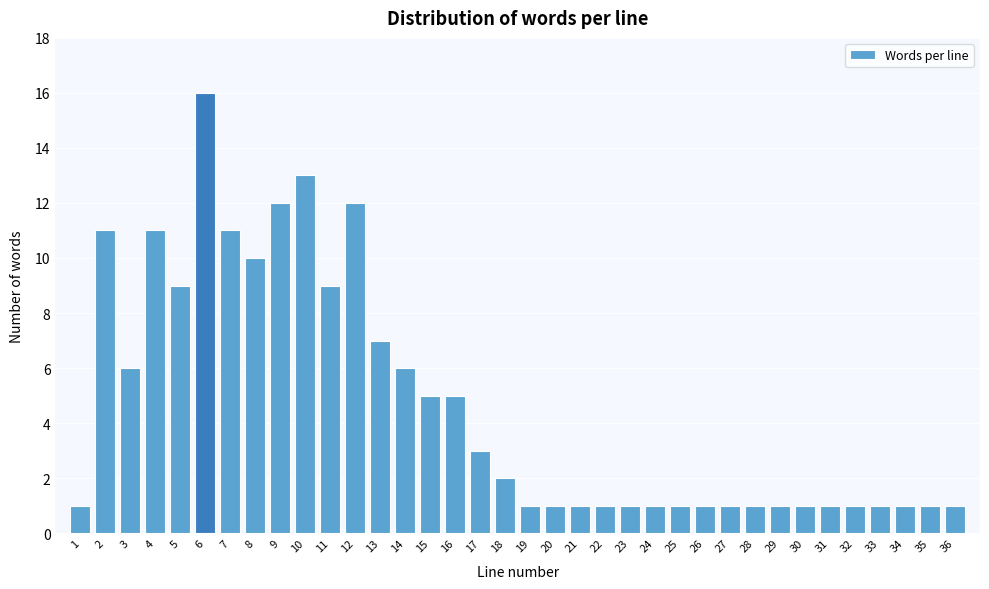

What is the ratio of the value at 6 to the value at 29?

16.0